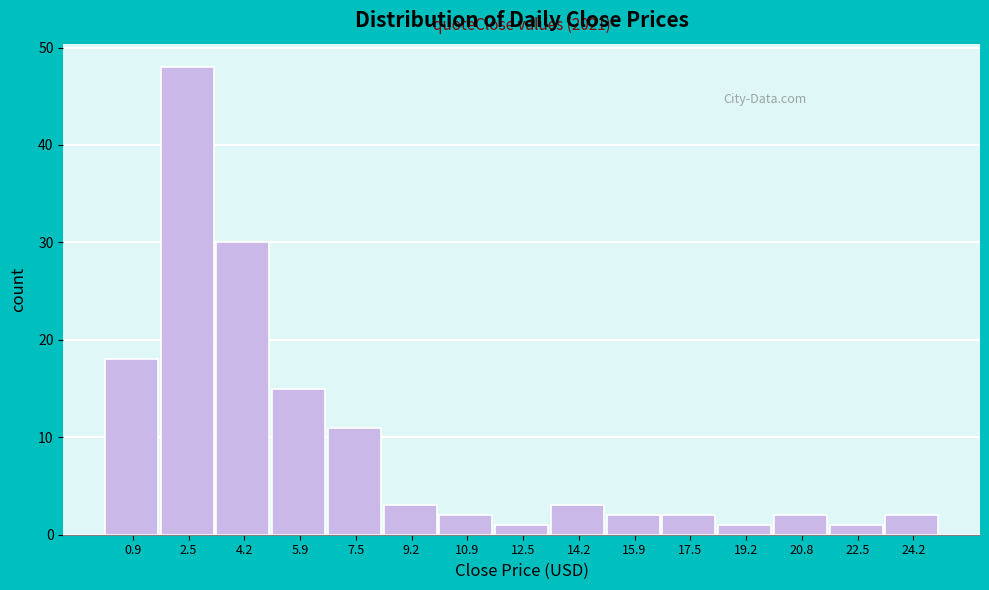

Over which range of the x-axis is the bar tallest?

1.8 to 3.4